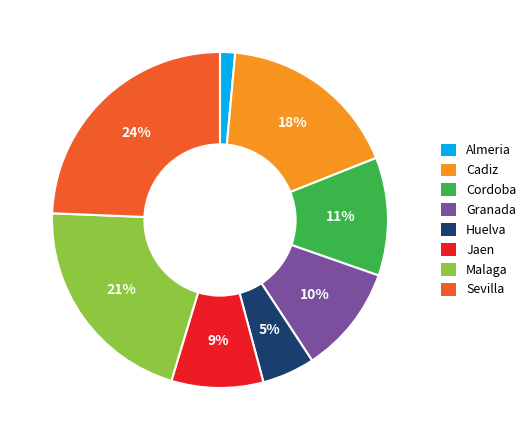

Does any single category account for the majority?

No